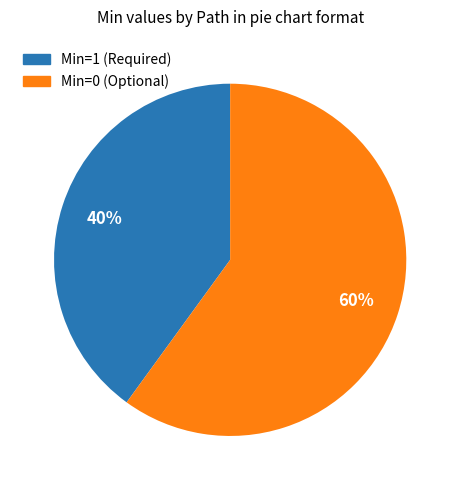

To the nearest percent, what is the average slice percentage?

50%